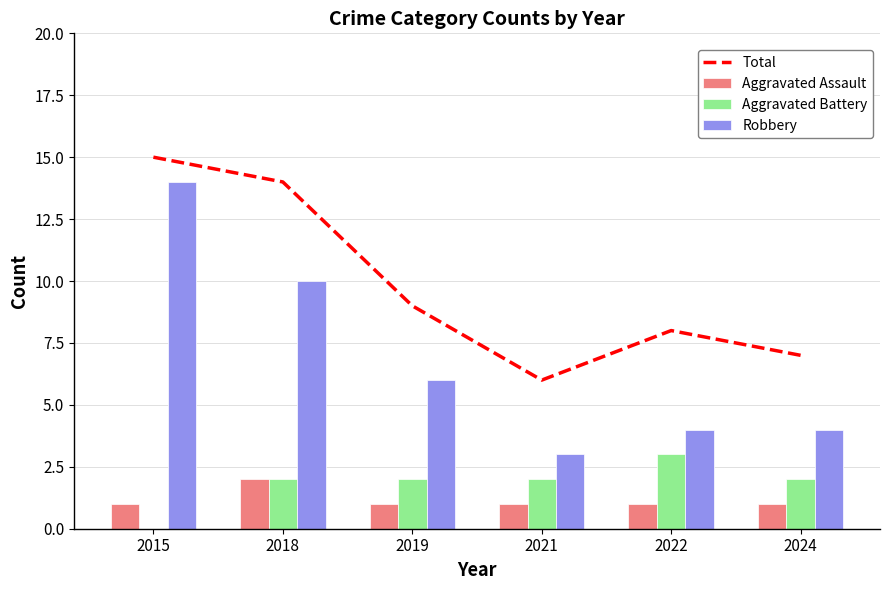

At which label does Total first exceed 9?

2015